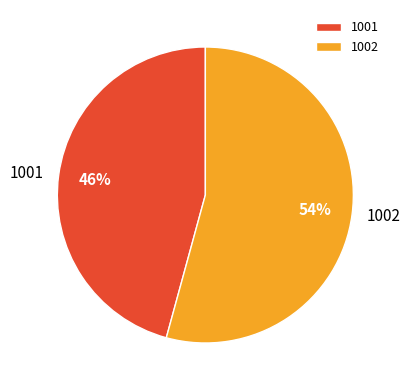

What is the majority slice?

1002